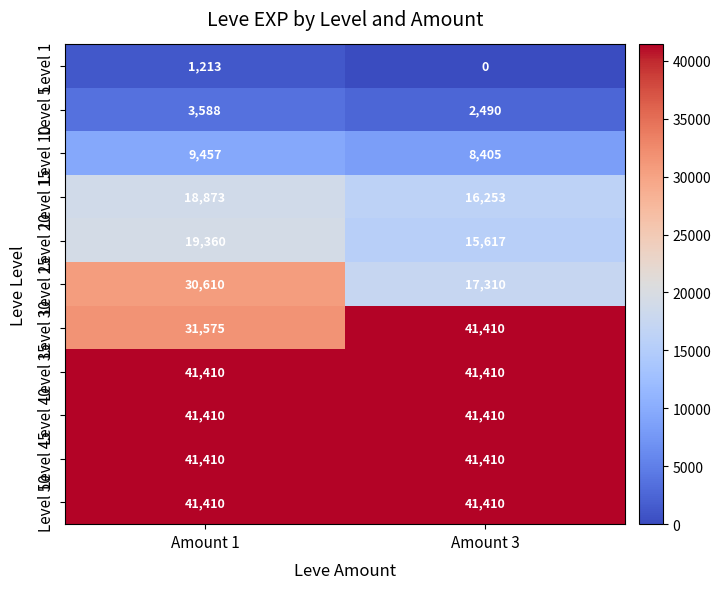

The value of Level 40 at Amount 1 is 56249. True or false?

False